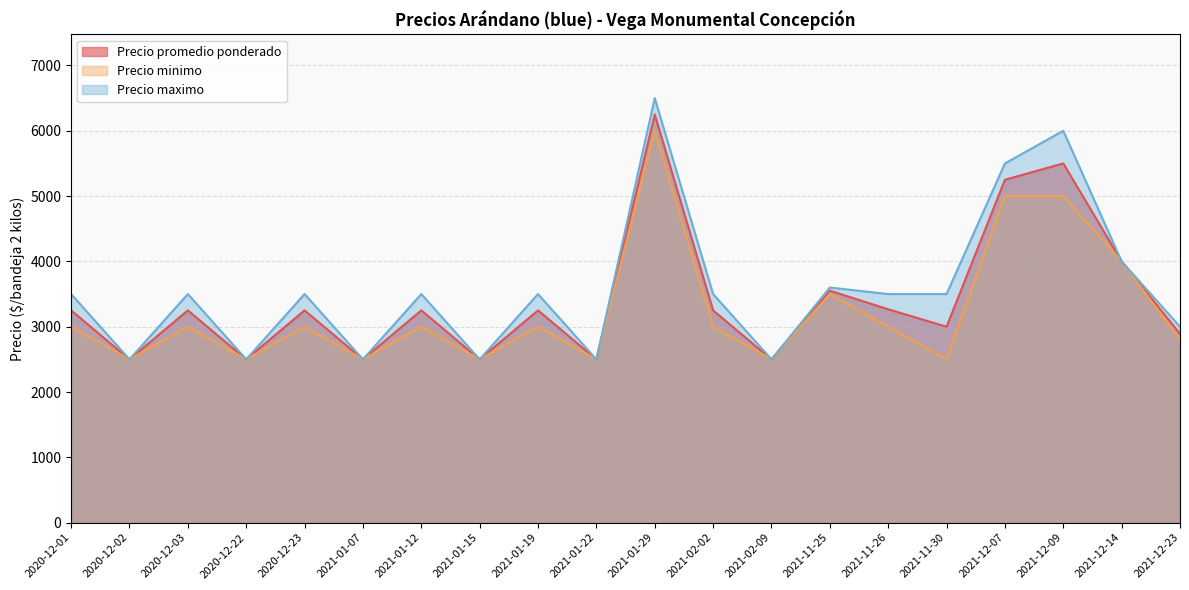

True or false: Precio maximo and Precio promedio ponderado cross at least once.

False